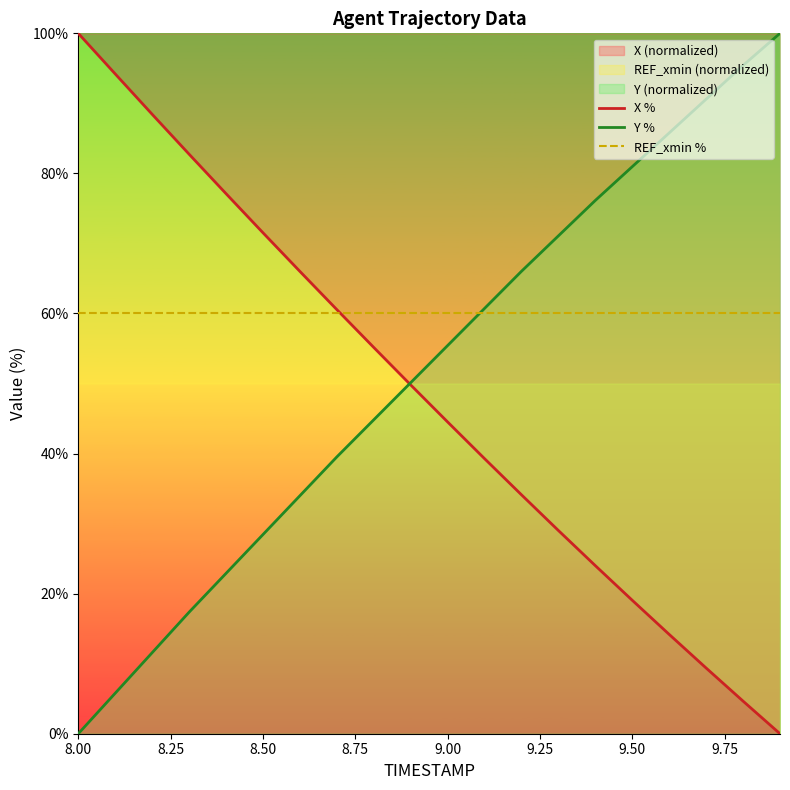

What is the total value across all series at 8.50?

160.0